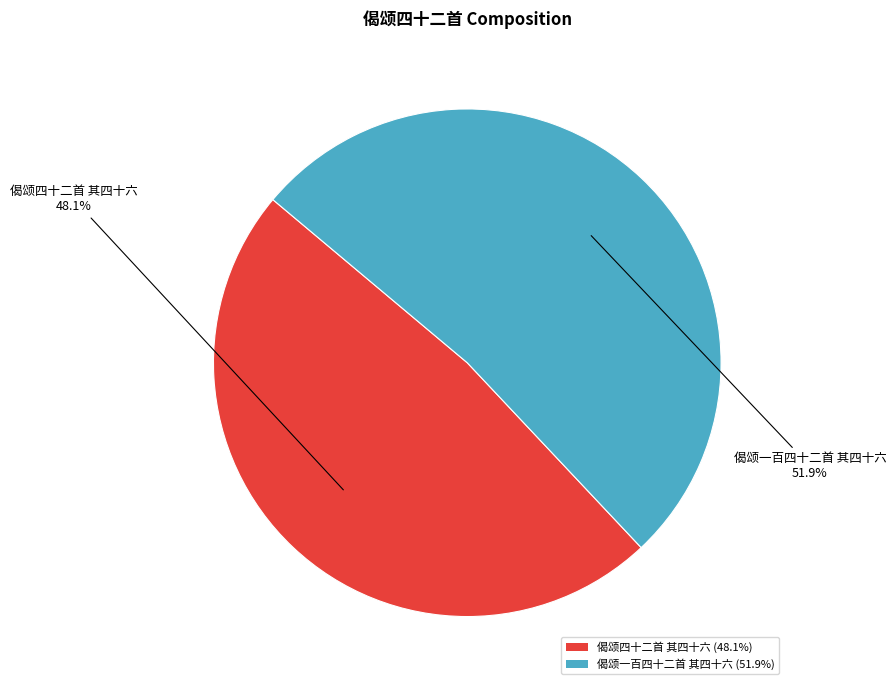

Rank the categories by value from lowest to highest.

偈颂四十二首 其四十六, 偈颂一百四十二首 其四十六